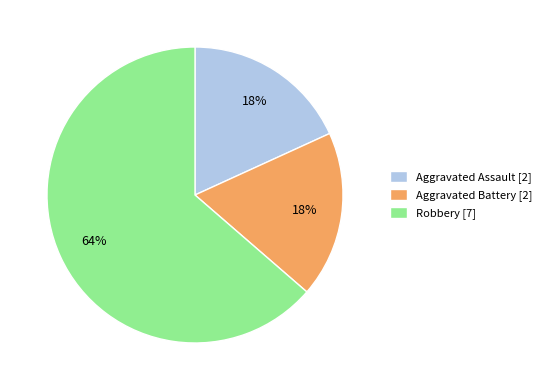

Is it true that Aggravated Battery is 8% of the pie?

False